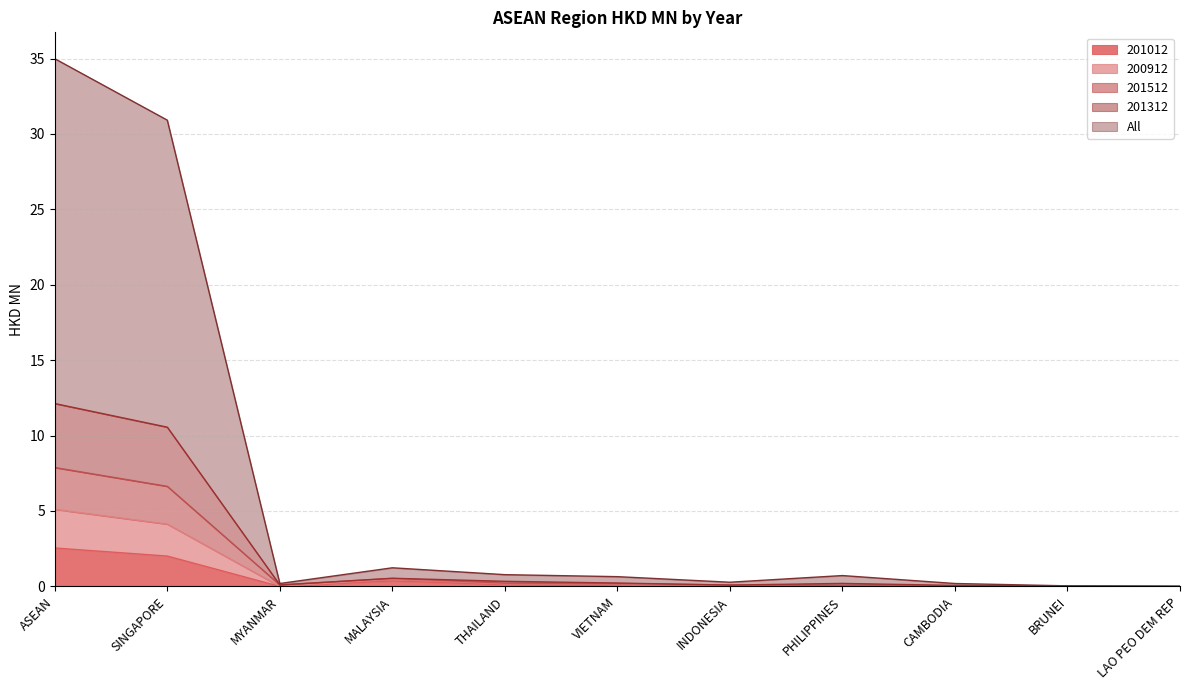

True or false: 201312 has more than 0 interior local peaks.

True